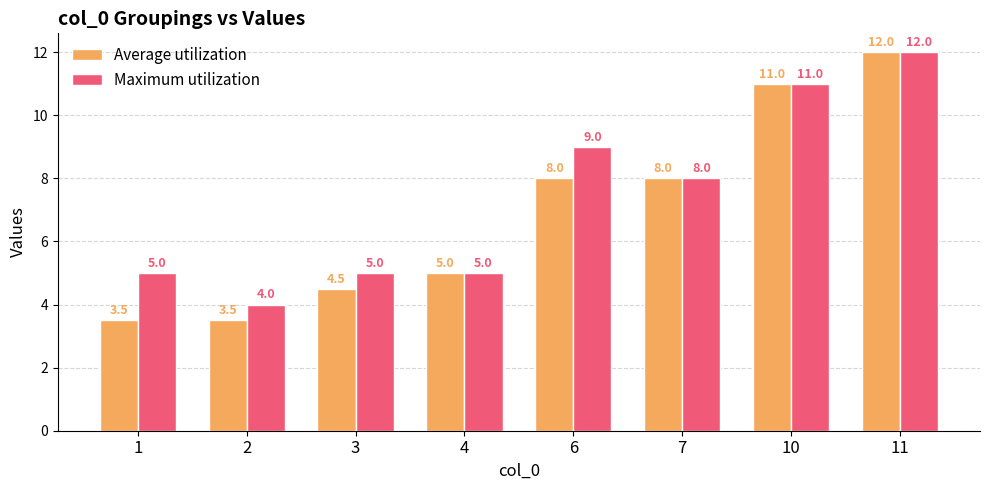

What value does the Average utilization series have at 10?

11.0